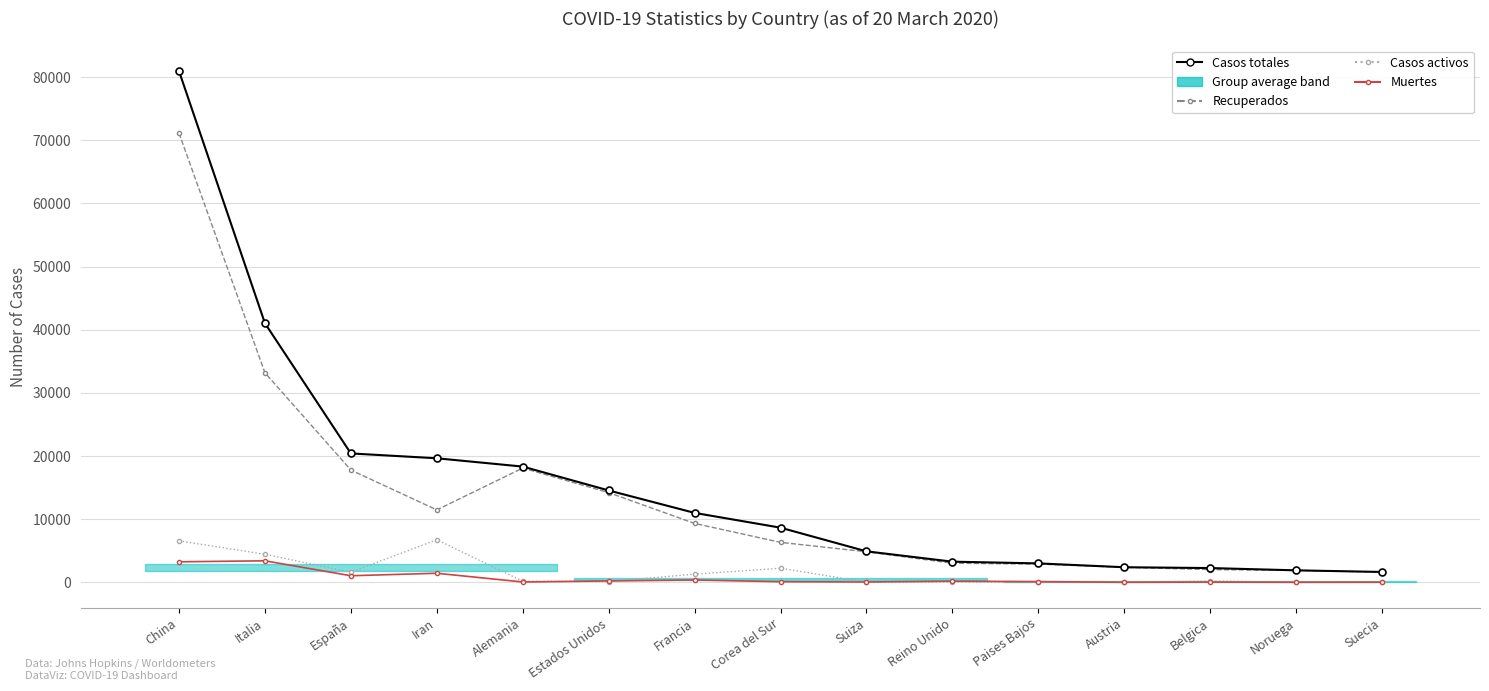

Read the Casos activos value at Suecia.

16